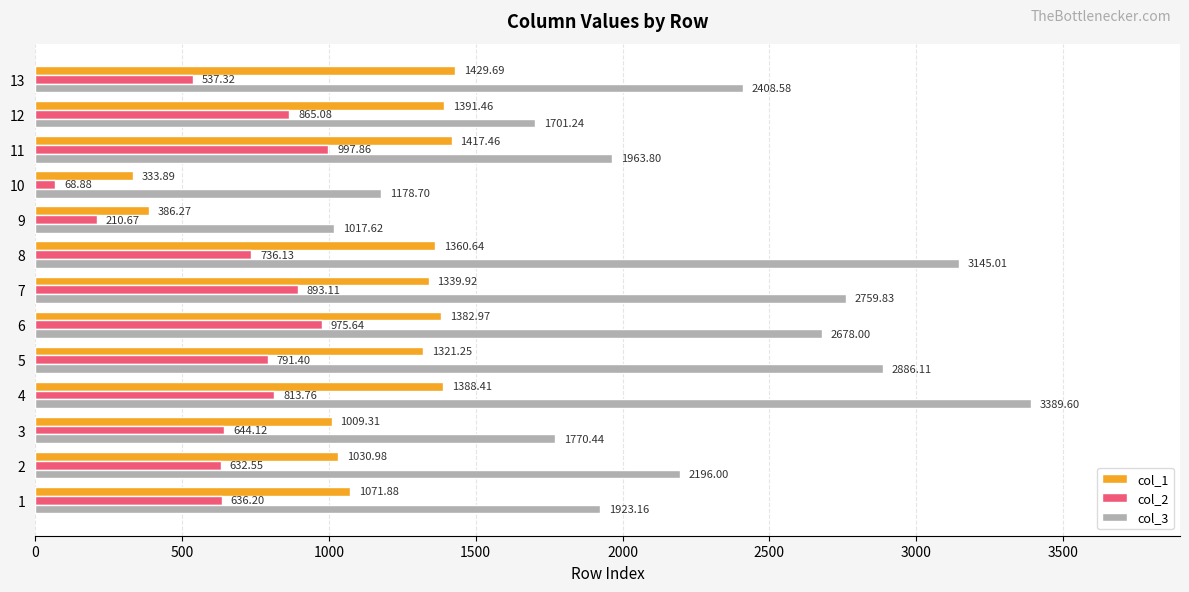

What are all the series names shown in the legend?

col_1, col_2, col_3